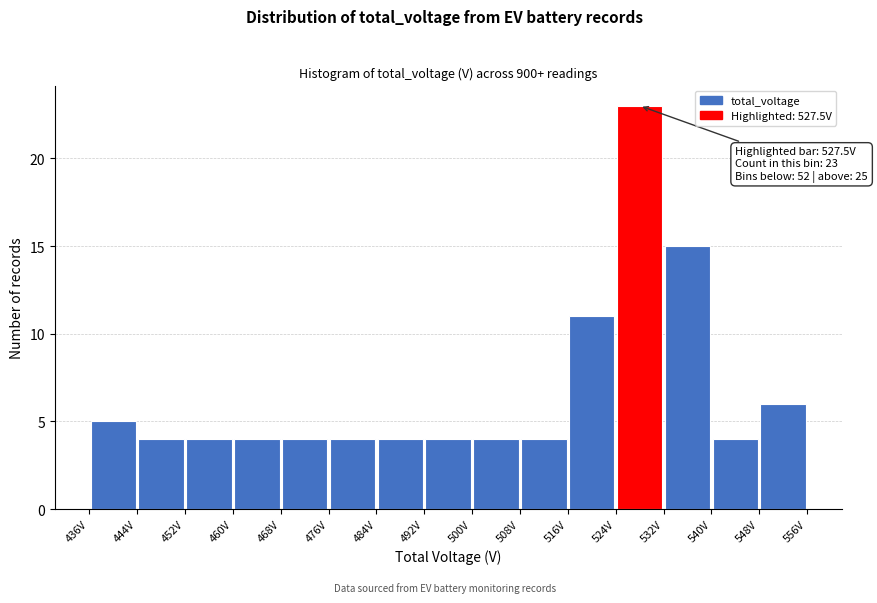

Over which range of the x-axis is the bar tallest?

524 to 532